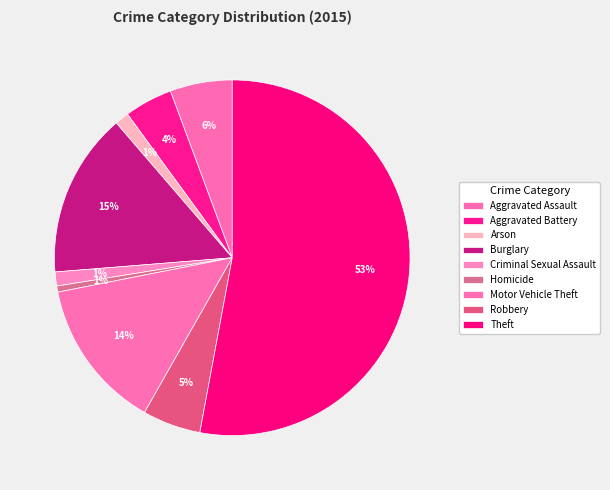

Is there any slice that represents more than half of the pie?

Yes